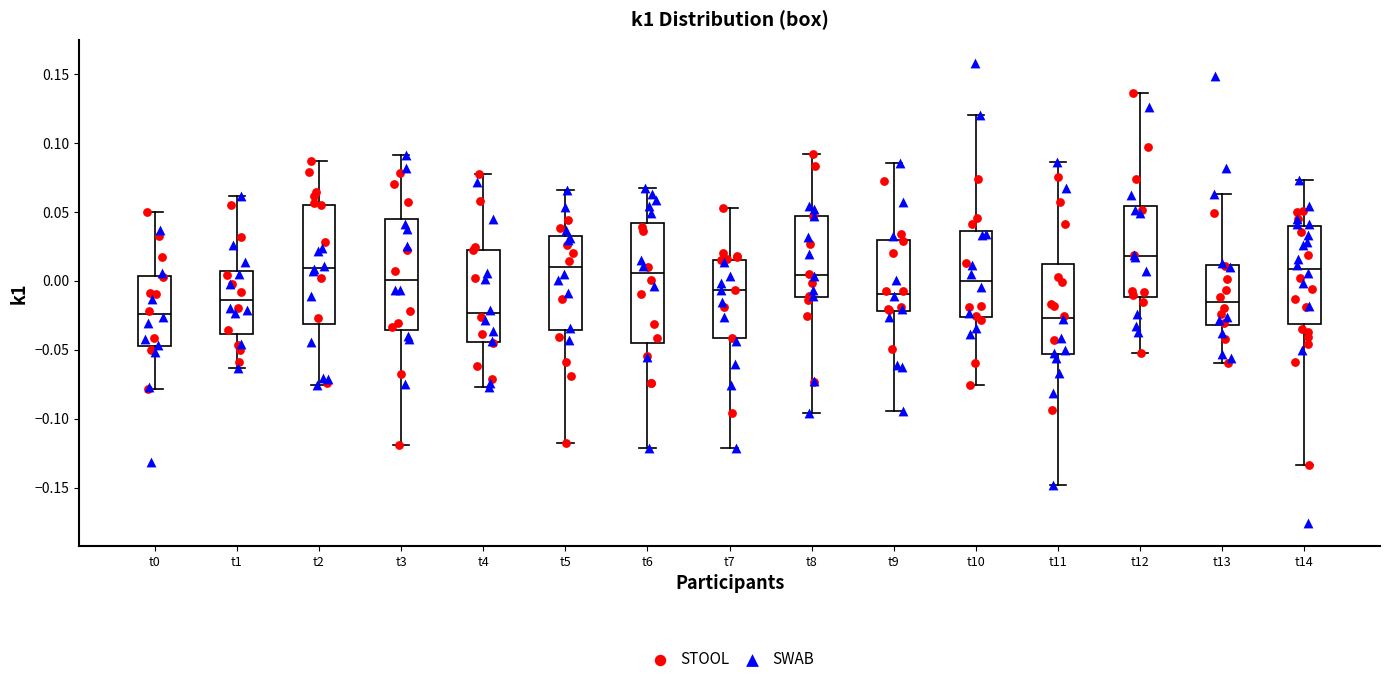

Where does the lower whisker of the box for t0 end on the y-axis? The values are not printed on the chart, so give them approximately, as read against the axis.

-0.080